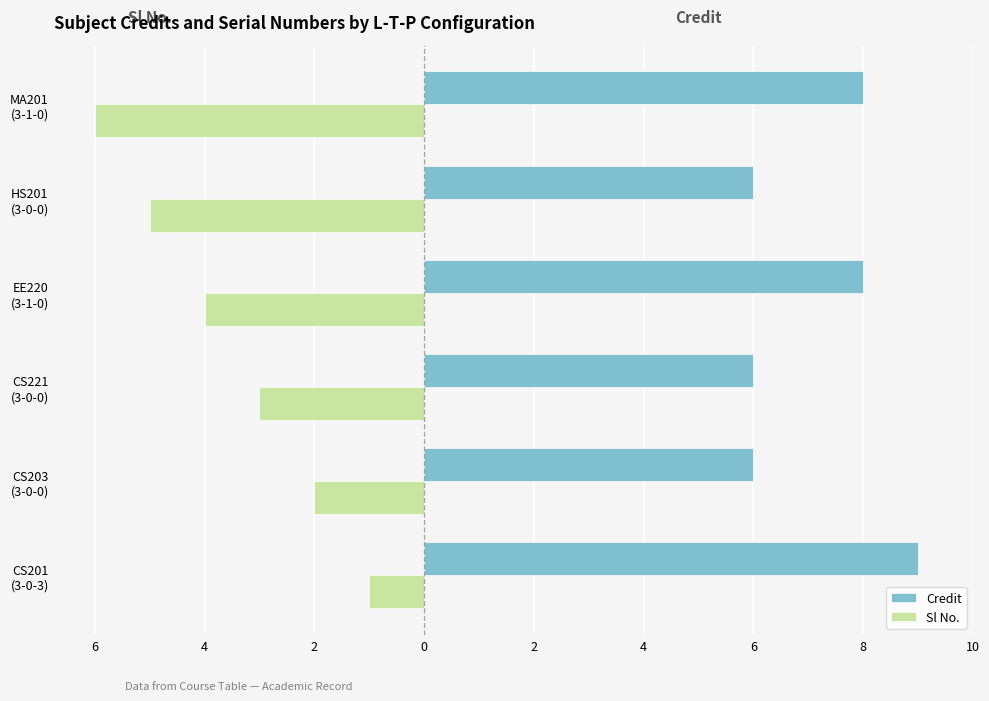

What are all the series names shown in the legend?

Credit, Sl No.